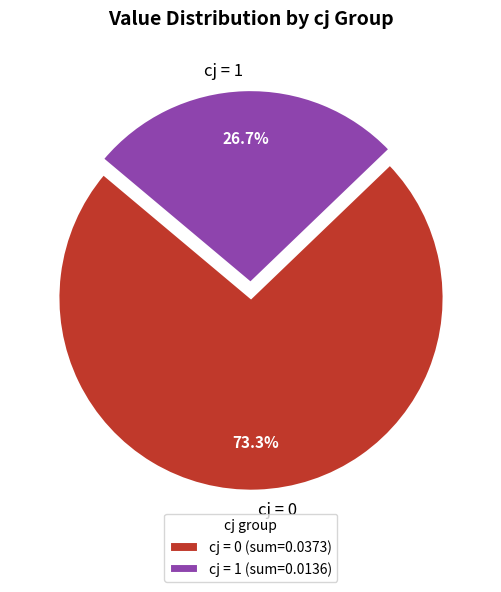

Is there any slice that represents more than half of the pie?

Yes